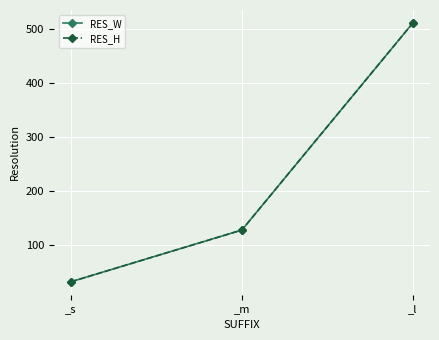

What is the value of the RES_W point at the 3rd from the left?

512